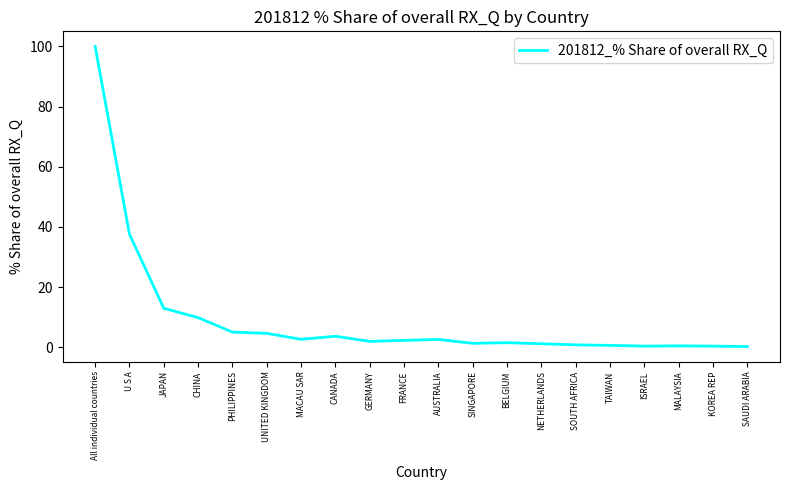

What is the approximate value at GERMANY?

2.0